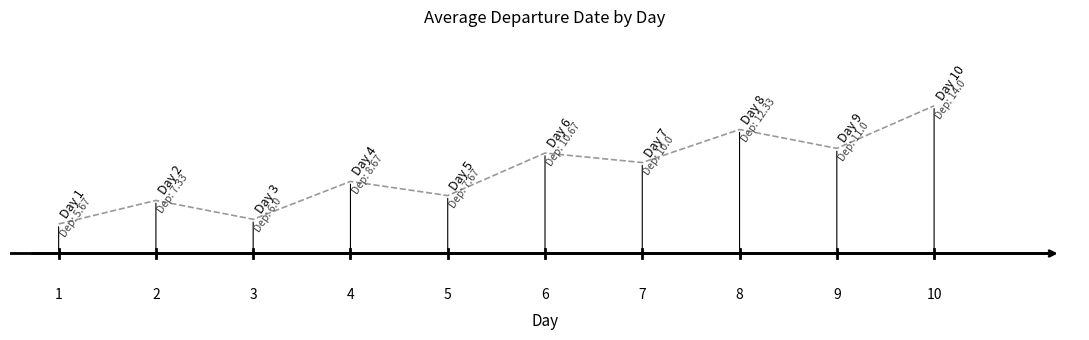

List the labels in order of value, largest first.

10, 8, 9, 6, 7, 4, 5, 2, 3, 1